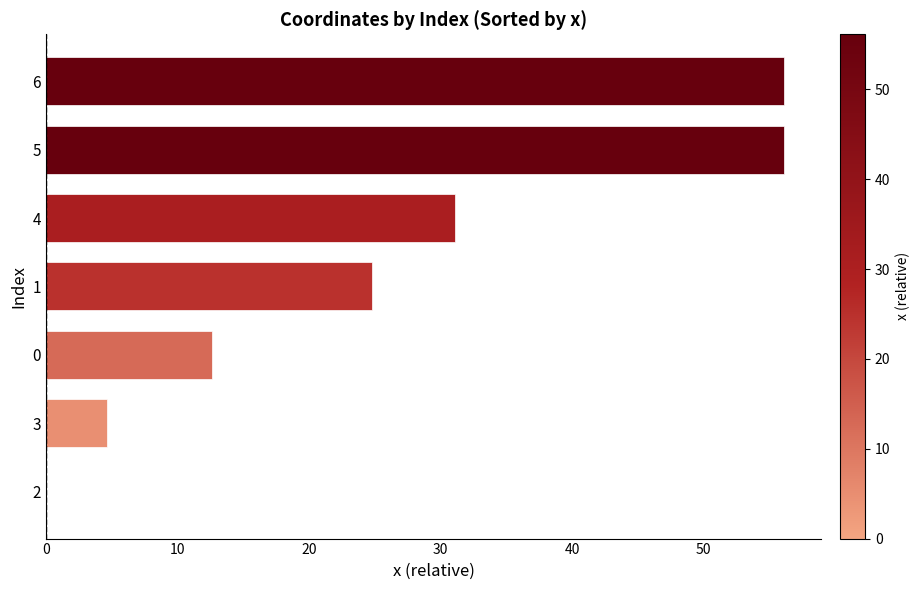

What is the change in value from 2 to 4?

+31.1